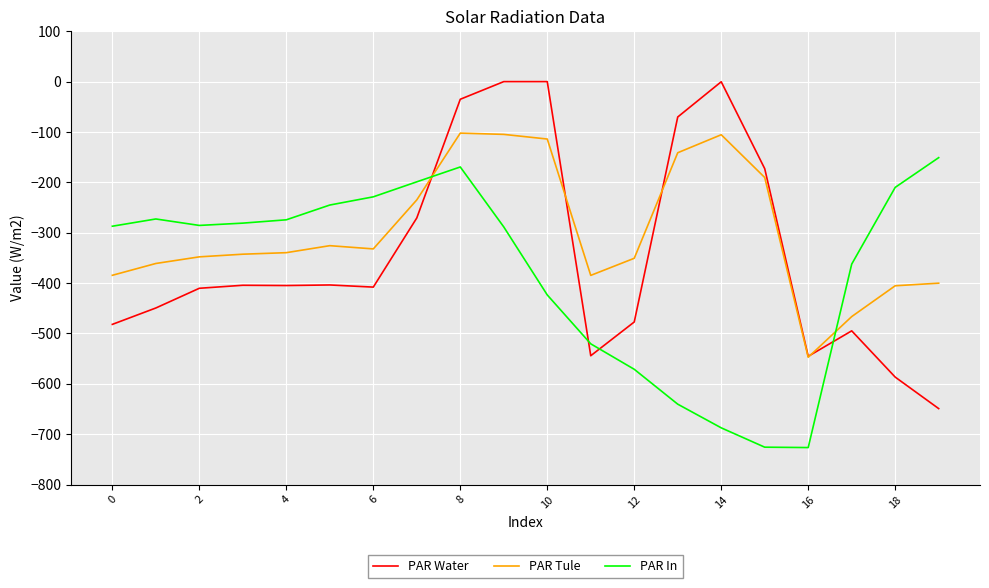

Rank the series by their maximum value, from lowest to highest.

PAR In, PAR Tule, PAR Water